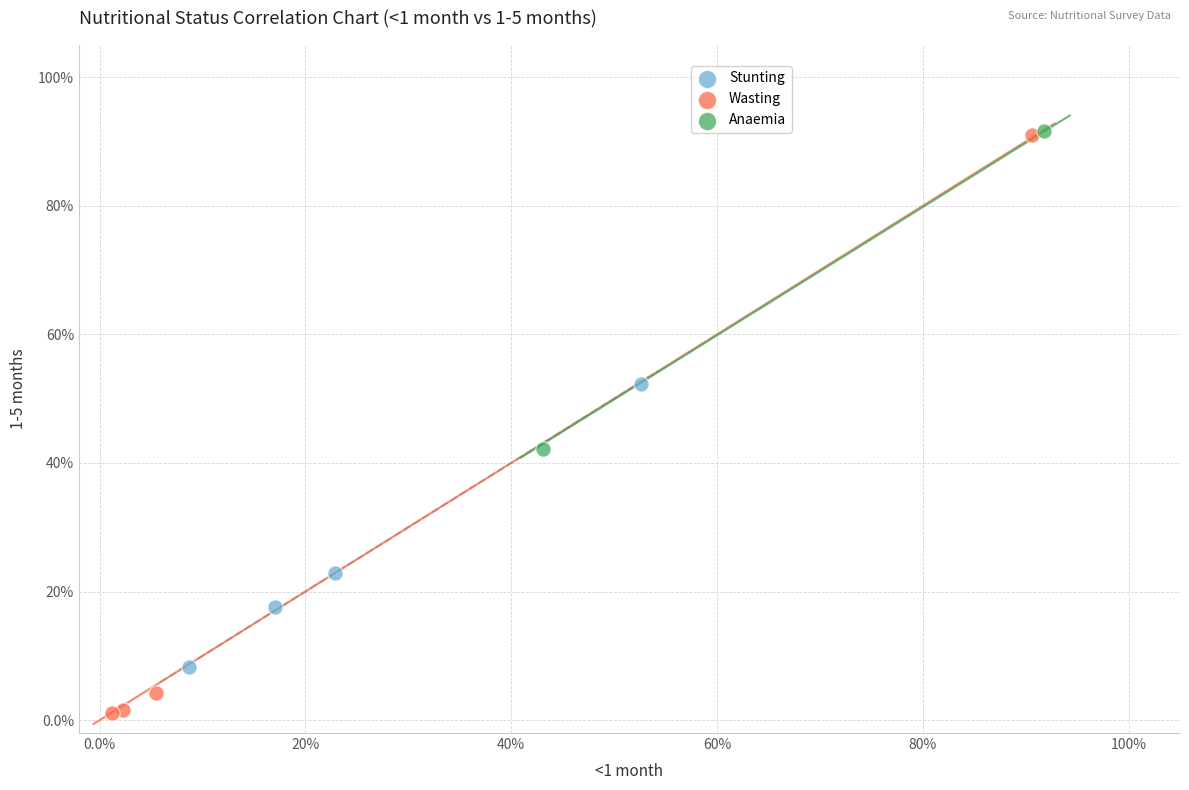

Which series has the largest Y range (max minus min)?

Wasting